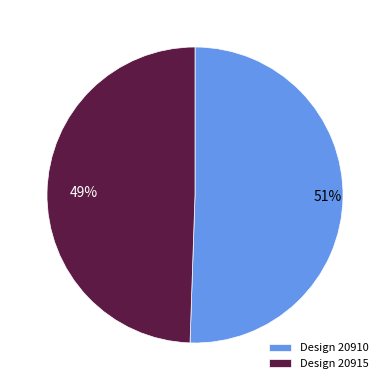

Do Design 20915 and Design 20910 together represent more than half of the pie?

Yes